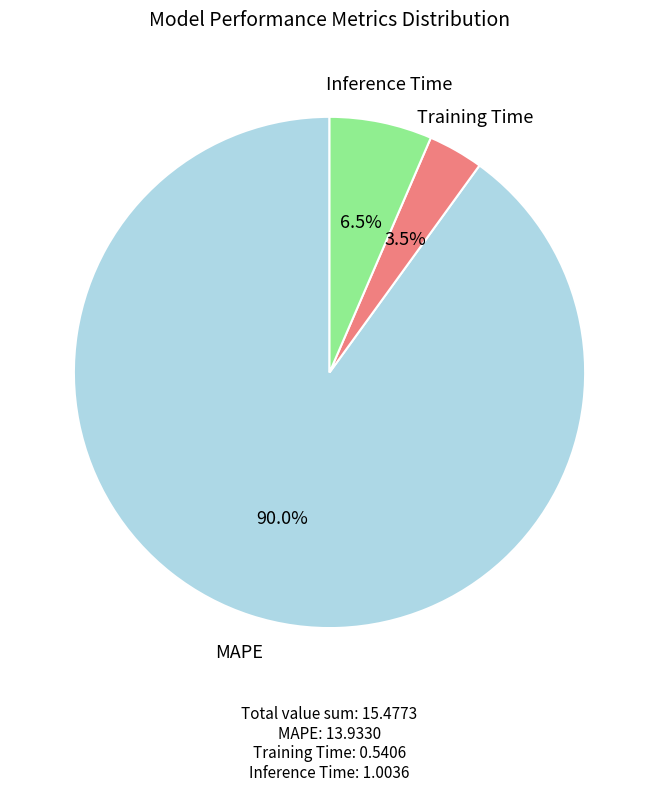

Does any single category account for the majority?

Yes